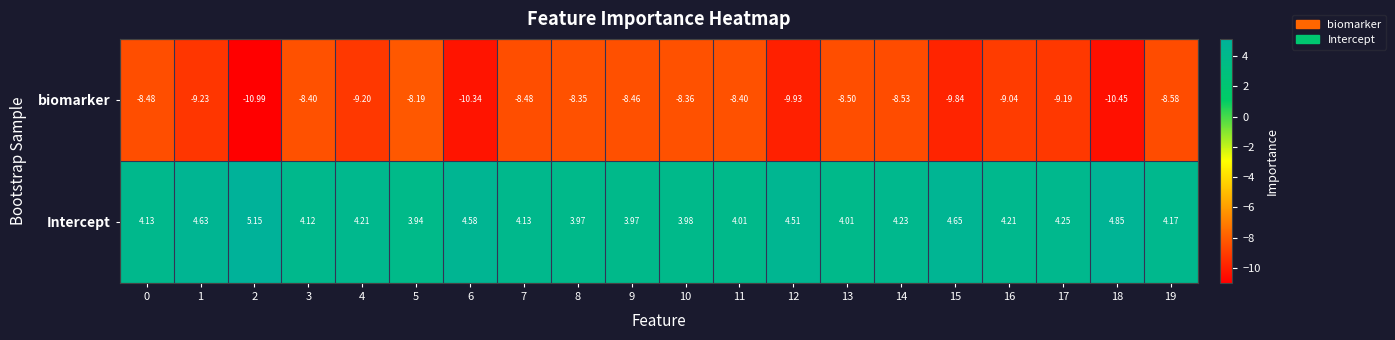

Which series has the largest total across all categories?

Intercept